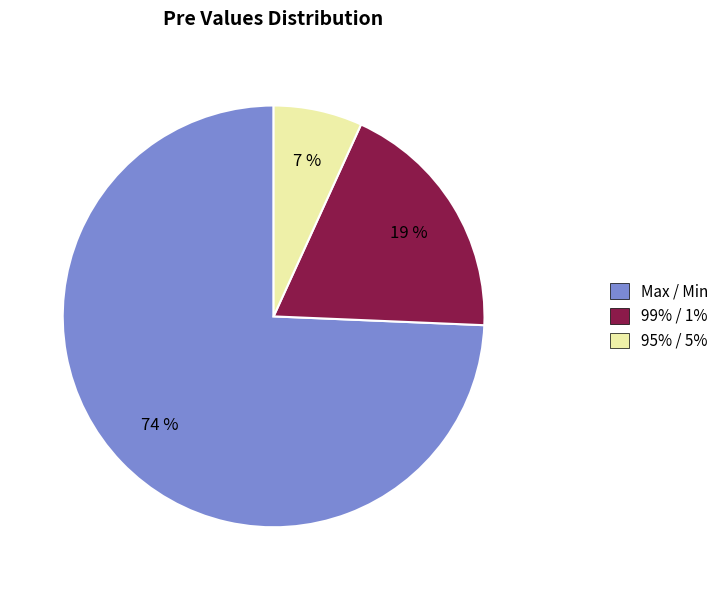

Which slice represents more than half of the pie?

Max / Min